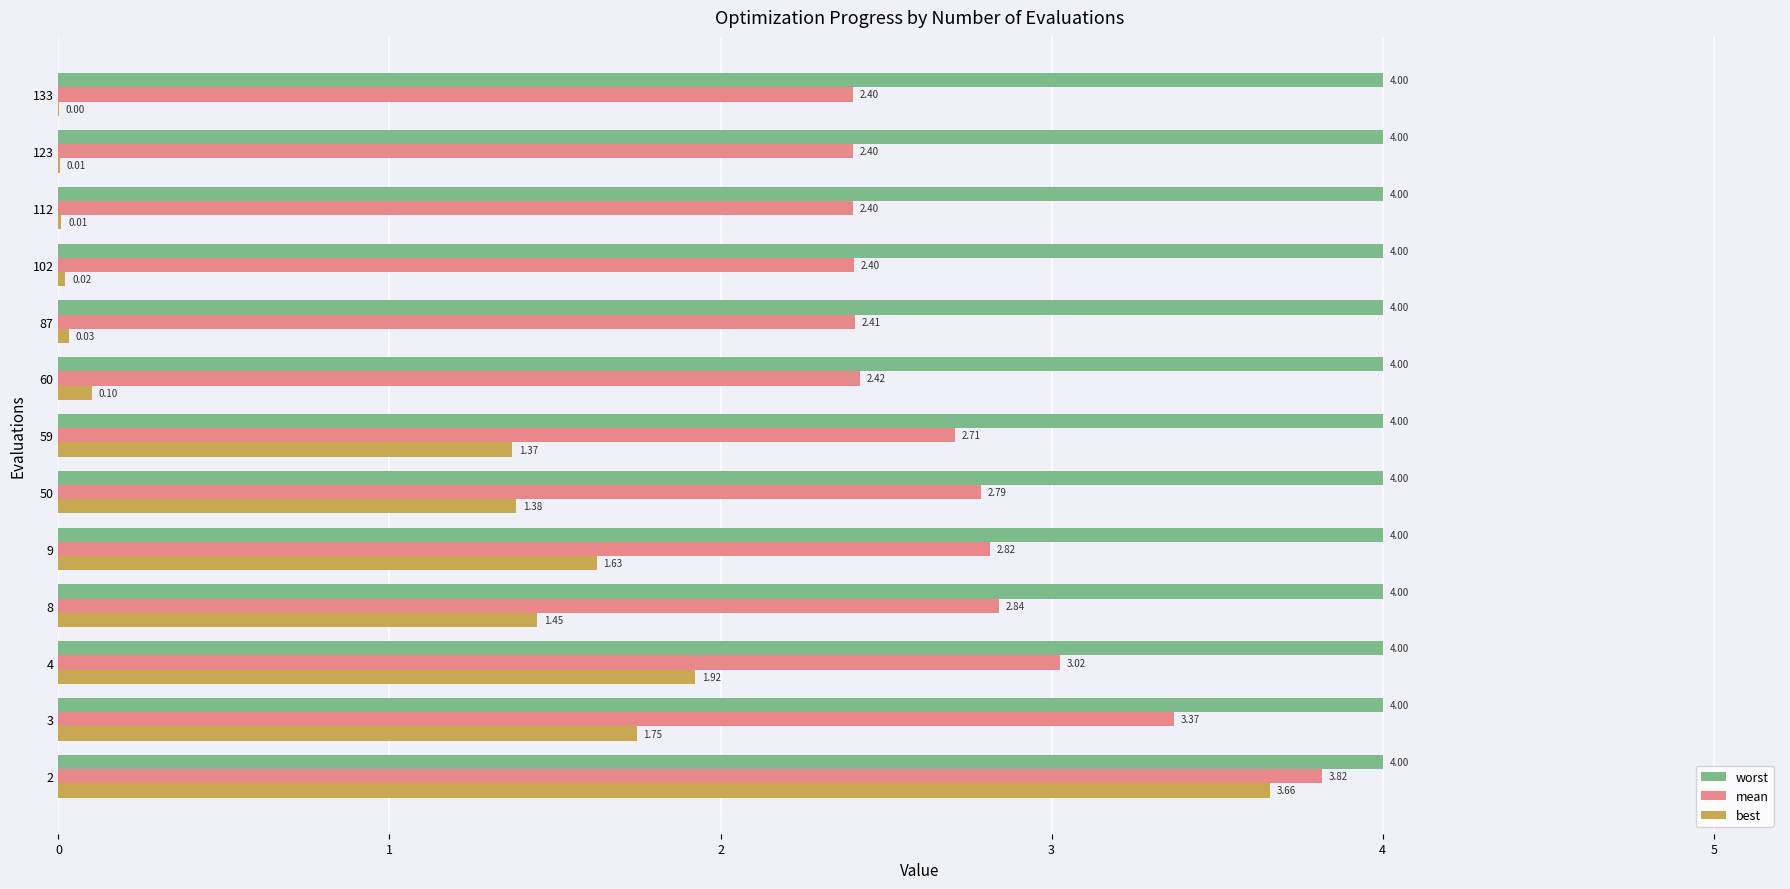

Which series has the largest total across all categories?

worst